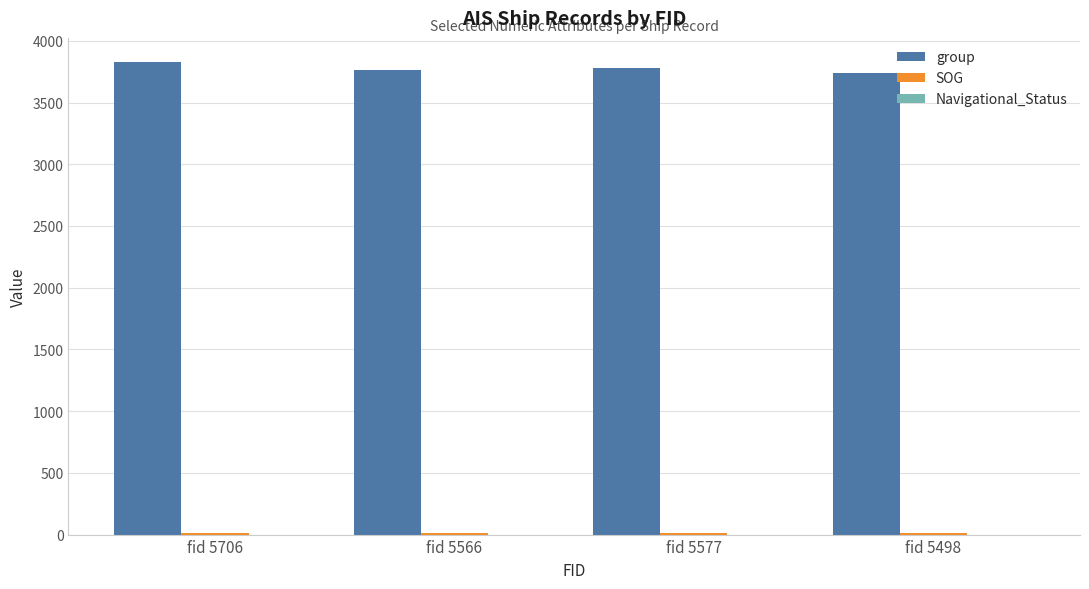

Are the bars grouped side by side (vs. stacked)?

Yes